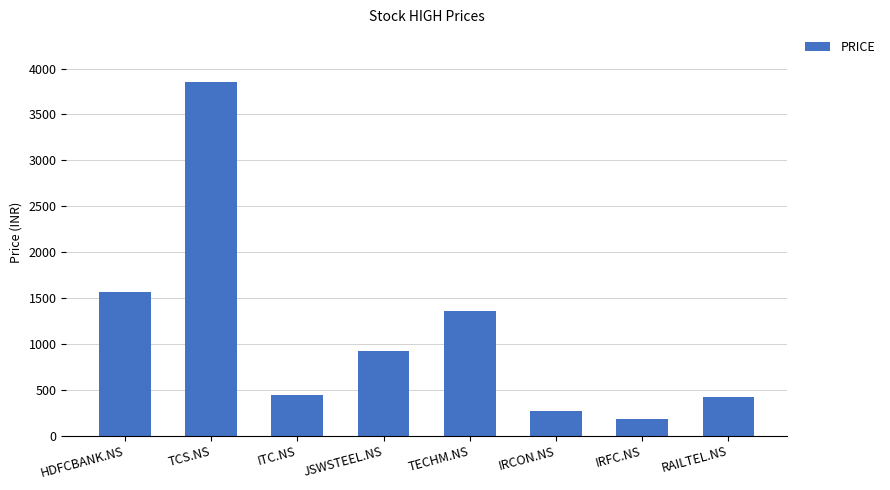

What is the minimum value shown in the chart?

183